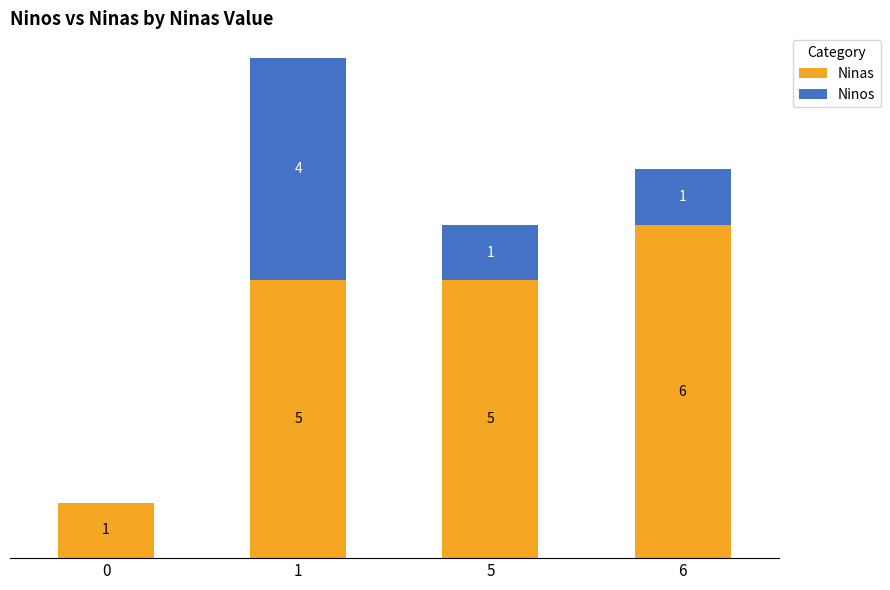

What are all the series names shown in the legend?

Ninas, Ninos